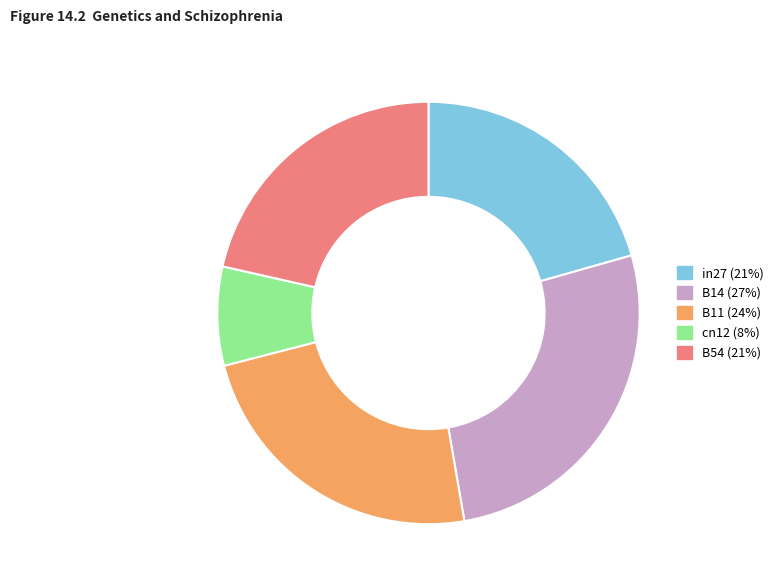

The B54 slice represents 21% of the pie. True or false?

True